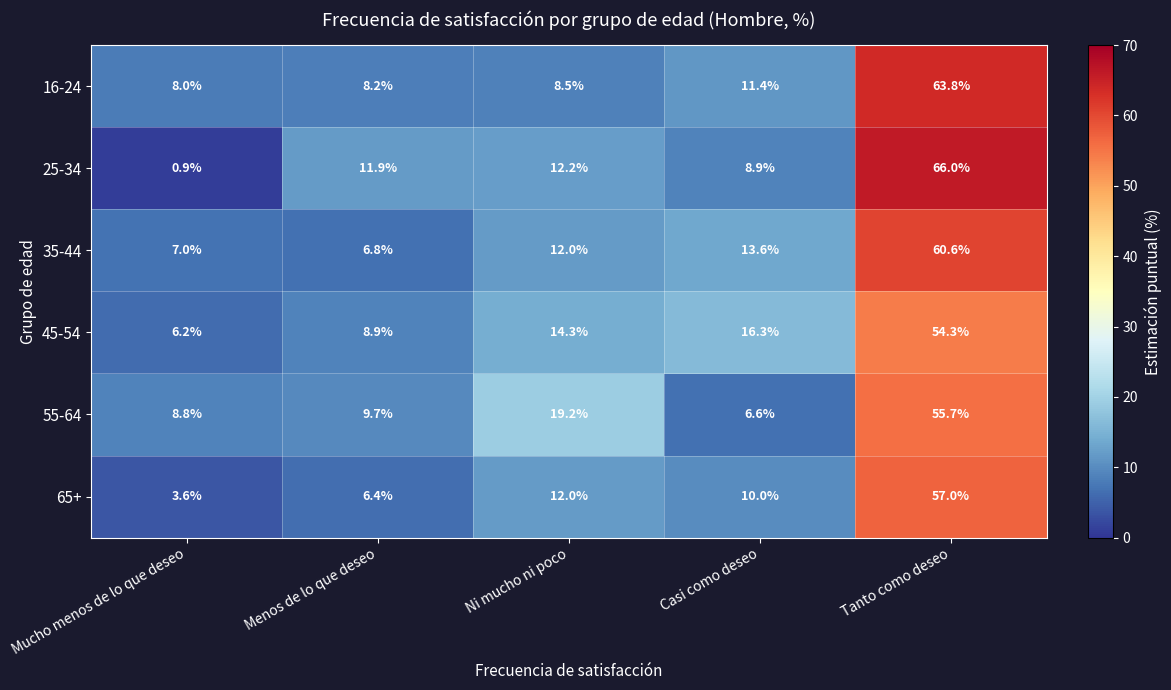

Reading left to right, transcribe all the data shown in this chart.

16-24: 8.0	8.2	8.5	11.4	63.8
25-34: 0.9	11.9	12.2	8.9	66.0
35-44: 7.0	6.8	12.0	13.6	60.6
45-54: 6.2	8.9	14.3	16.3	54.3
55-64: 8.8	9.7	19.2	6.6	55.7
65+: 3.6	6.4	12.0	10.0	57.0